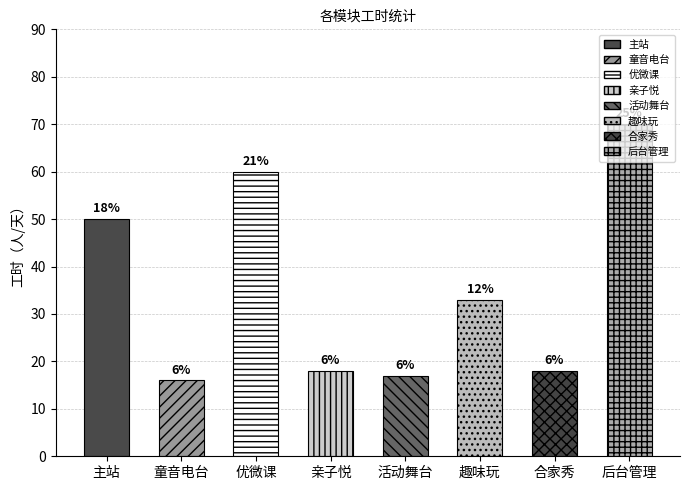

Where is the data nearest to the value 43?

主站